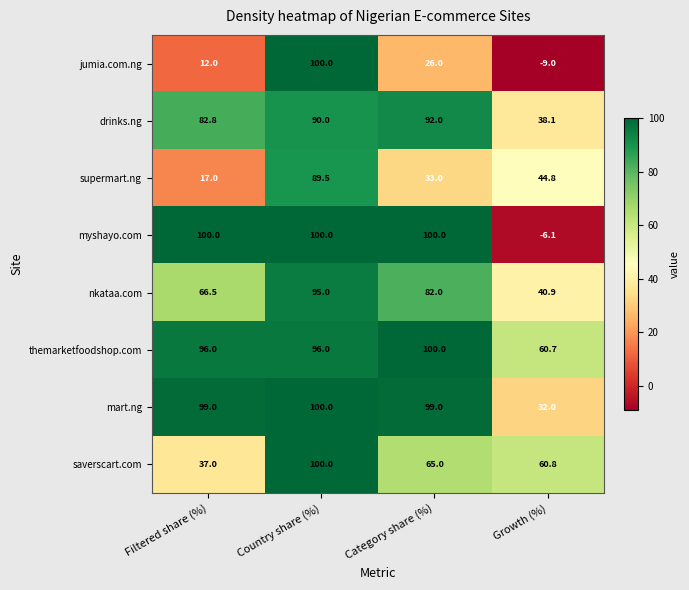

Between Country share (%) and Category share (%), which series saw the biggest shift?

jumia.com.ng